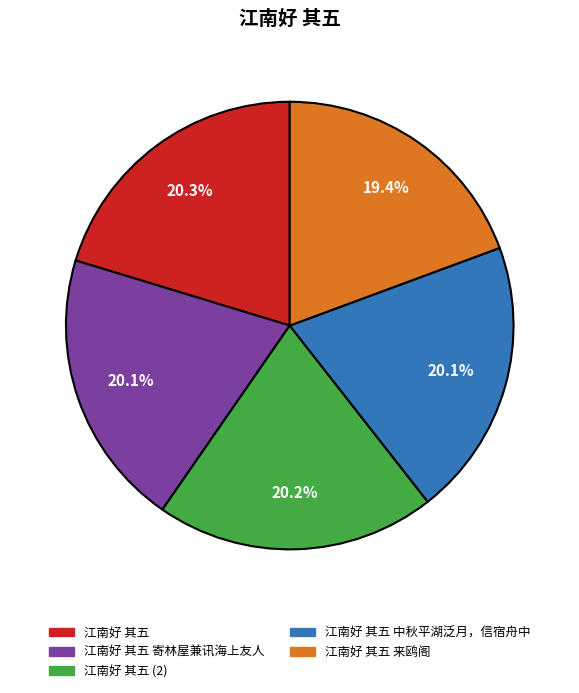

Approximately how many times larger is the value at 江南好 其五 compared to 江南好 其五 来鸥阁?

1.0